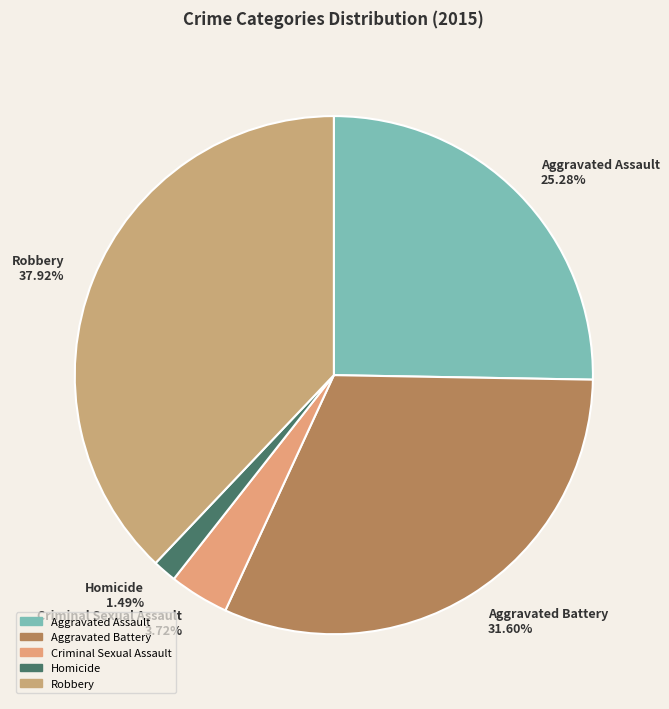

What is the largest slice in the pie chart?

Robbery